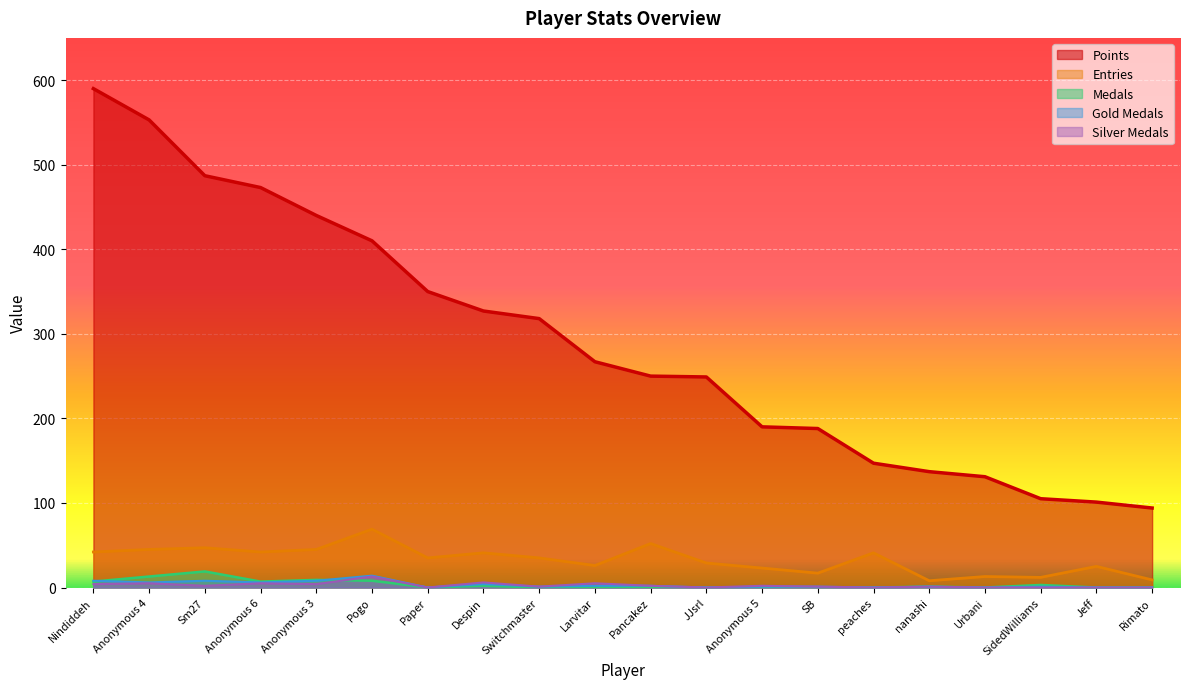

True or false: Points has more than 0 points higher than both neighbors.

False